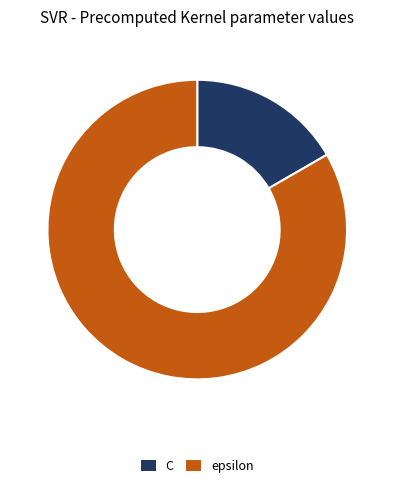

Is the sum of epsilon and C greater than half?

Yes